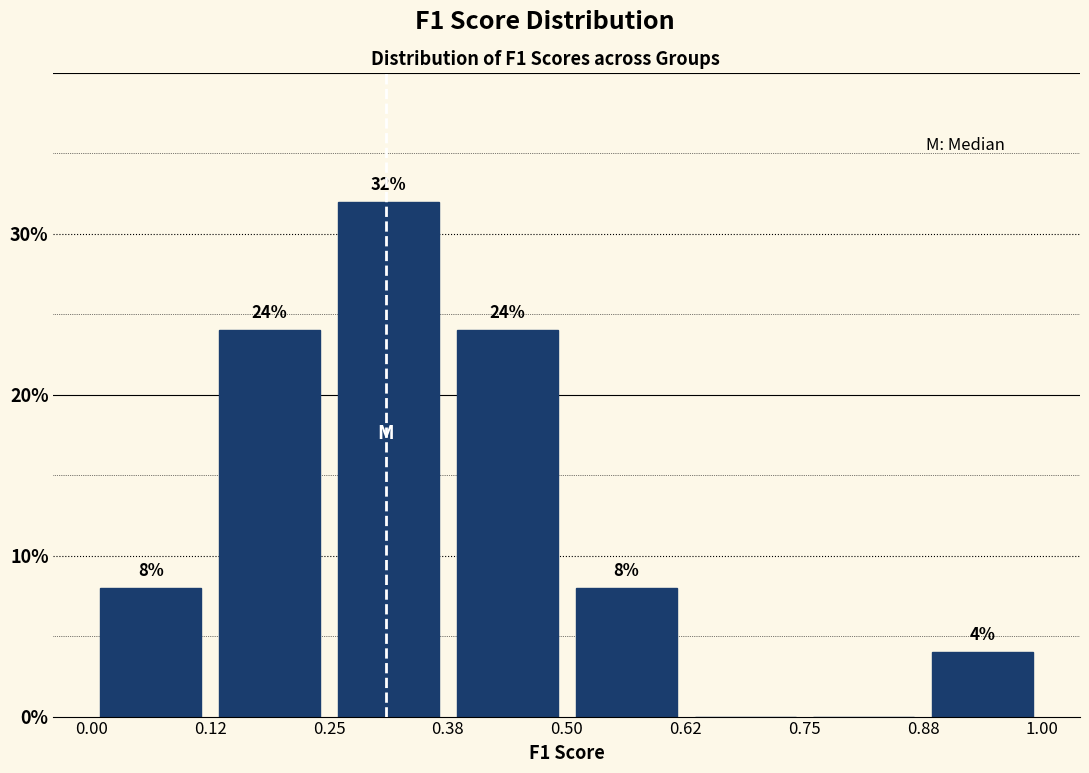

Which range on the x-axis has the tallest bar?

0.25 to 0.38